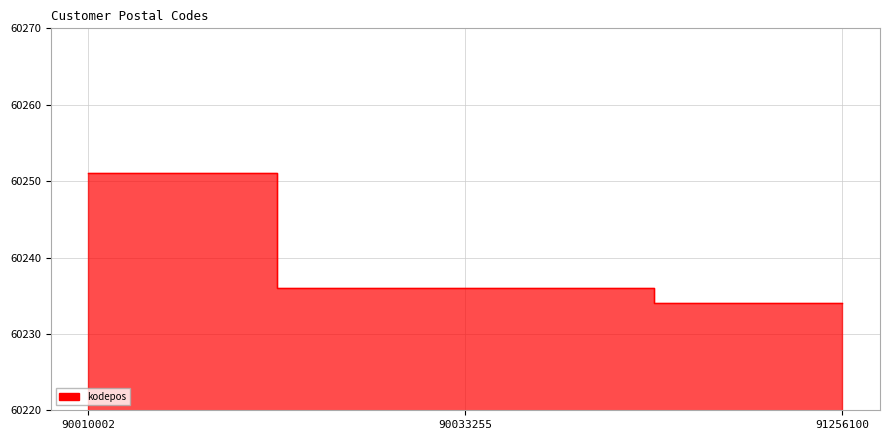

Is it true that the value at 90033255 is 60236?

True